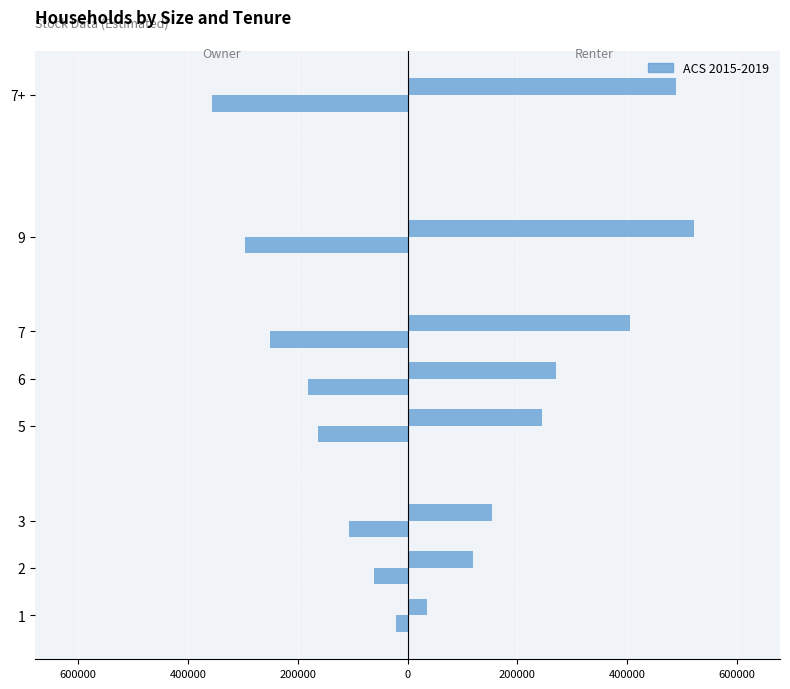

Is it true that col_2 equals -163690 at 5?

True